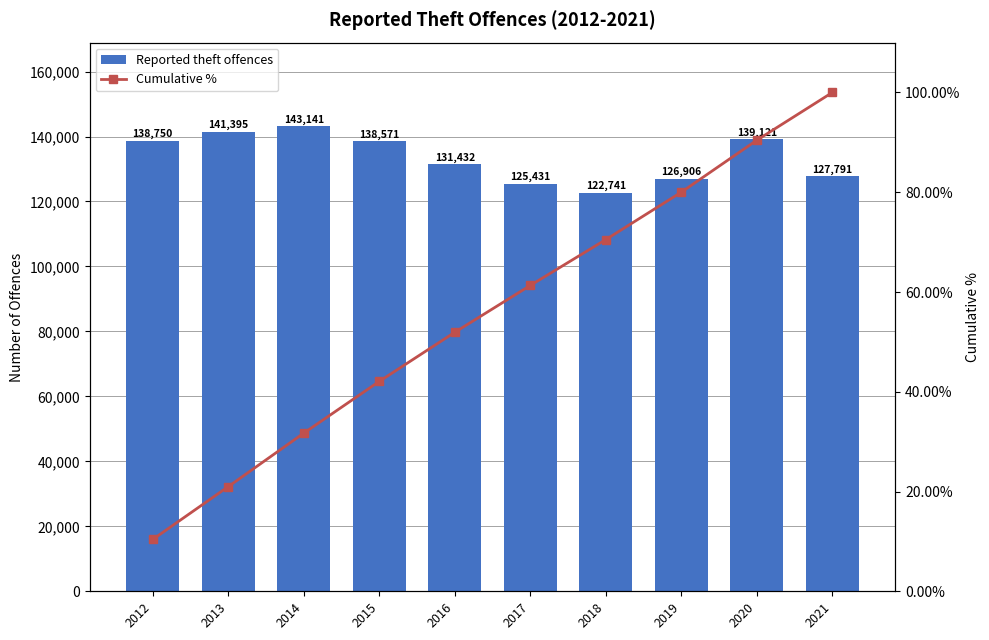

What is the average value of the Cumulative % series?

55.9